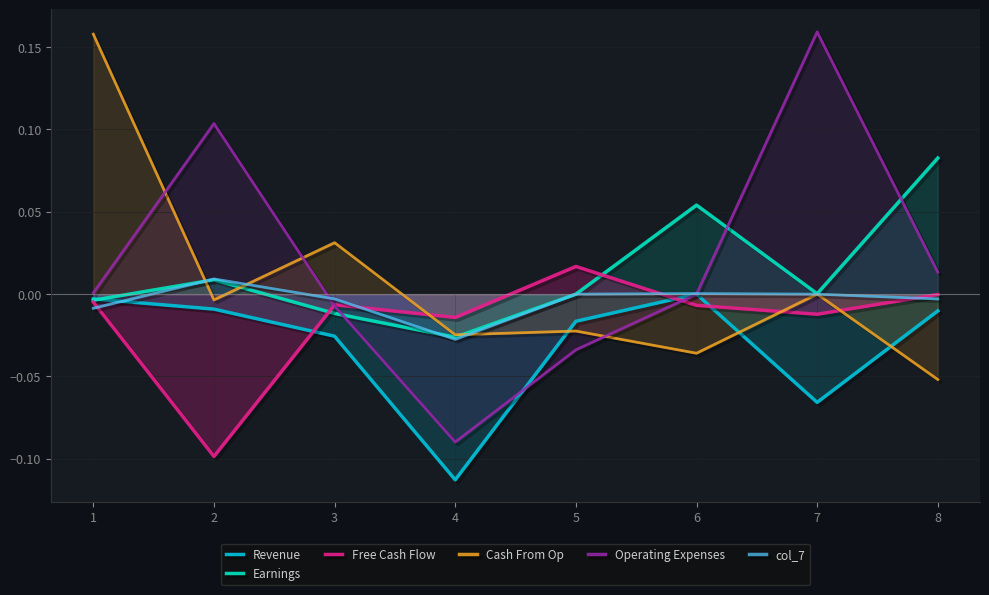

Which has a higher value, 5 or 0?

5